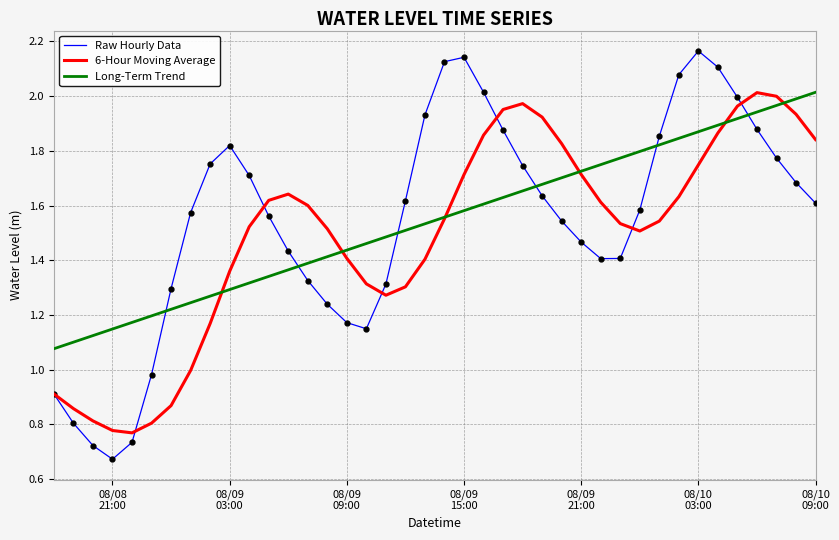

Which series has the largest range (max minus min)?

Raw Hourly Data